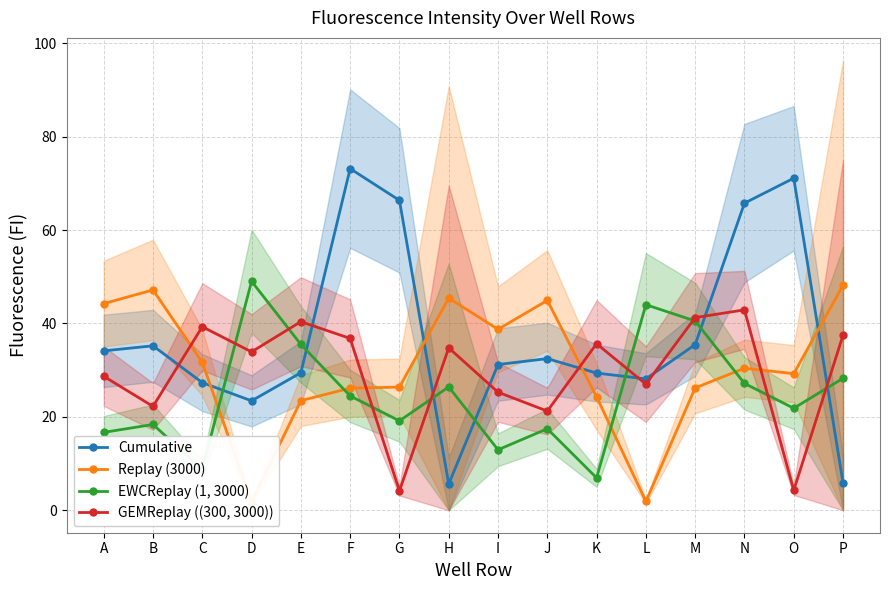

What is the difference between the highest and lowest values at L?

42.1